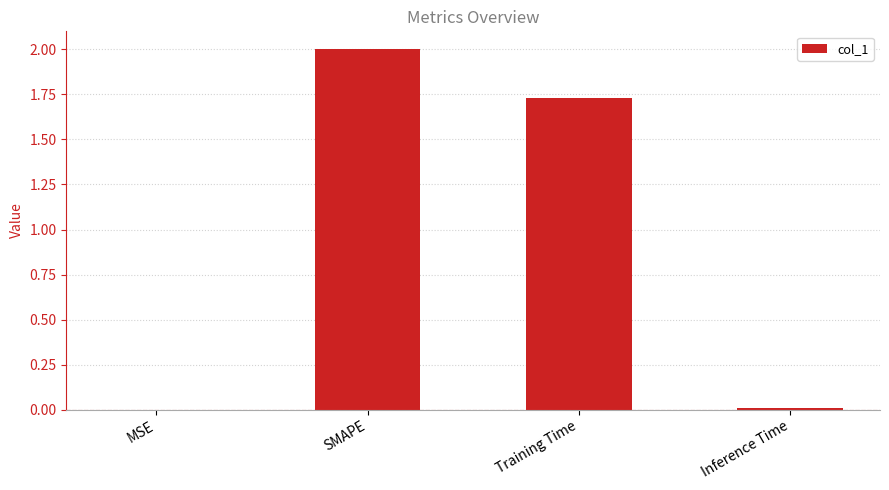

How many series are shown in this chart?

1